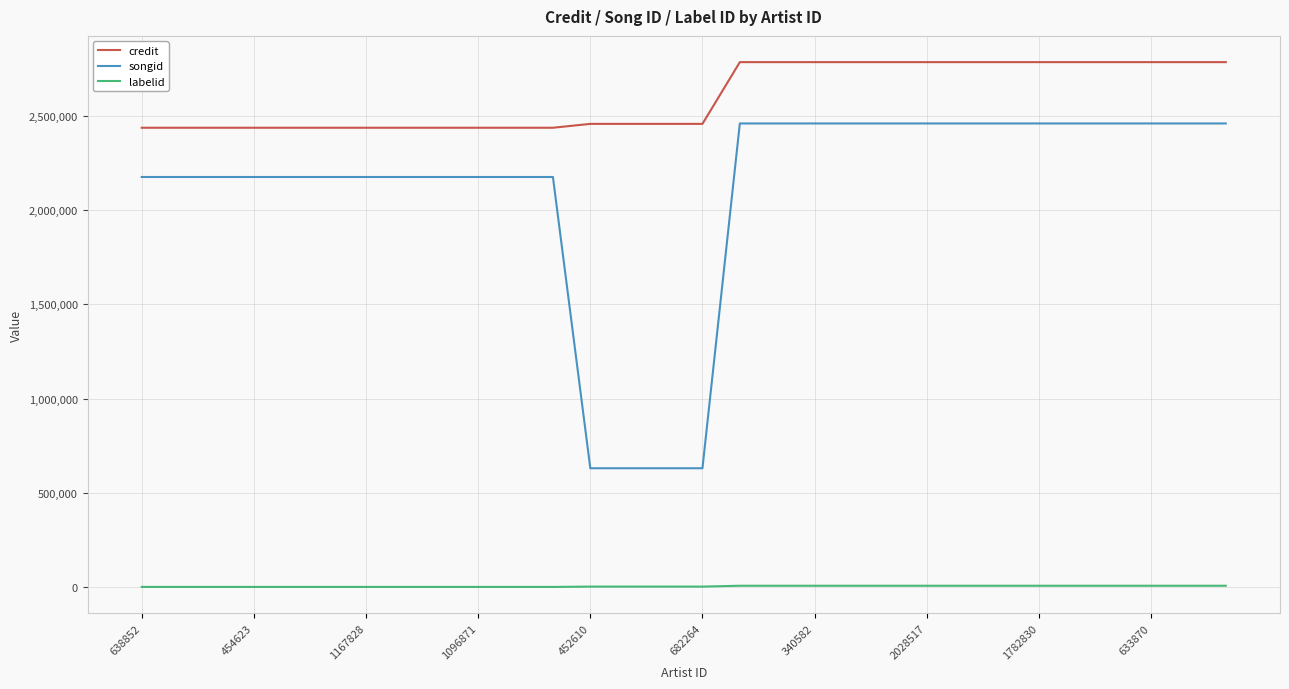

True or false: credit and songid cross at least once.

False